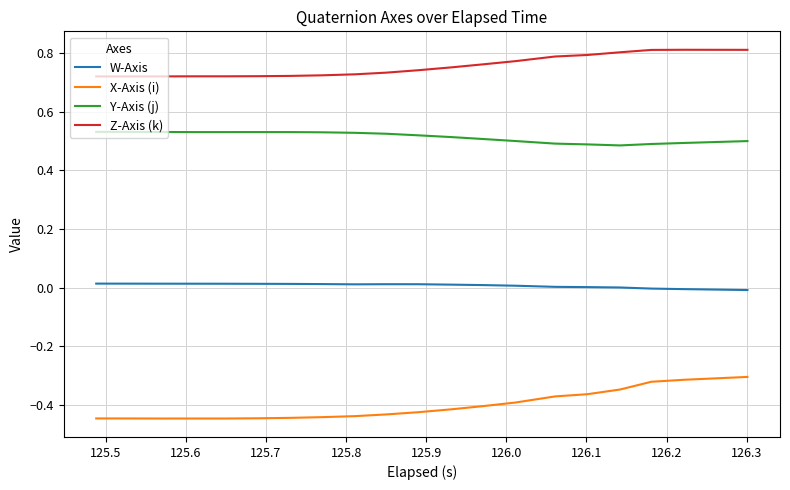

Which series has the largest range (max minus min)?

X-Axis (i)